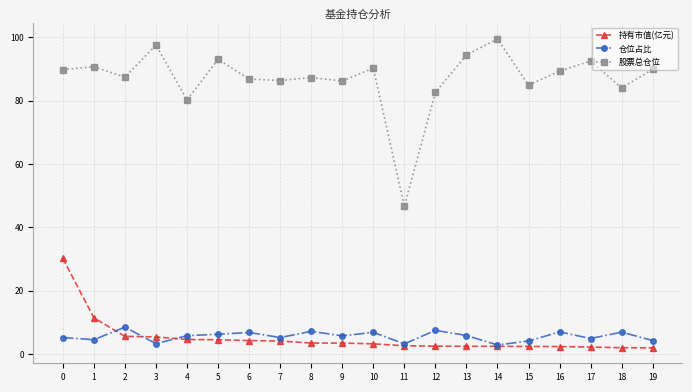

What is the value of the 股票总仓位 point at the 10th from the left?

86.2